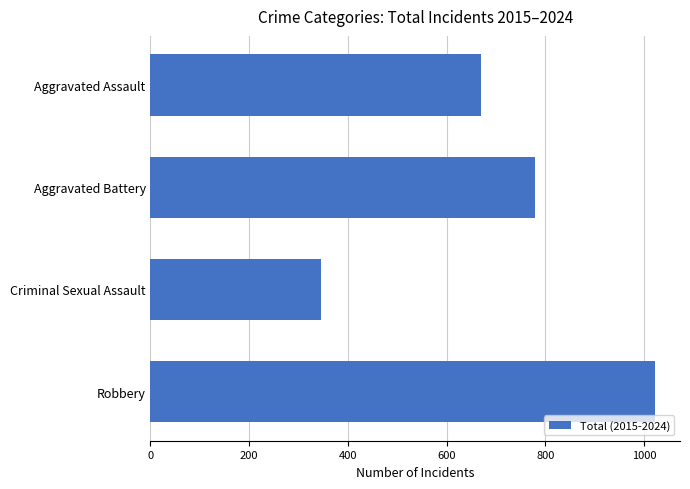

Rank the categories by value from lowest to highest.

Criminal Sexual Assault, Aggravated Assault, Aggravated Battery, Robbery